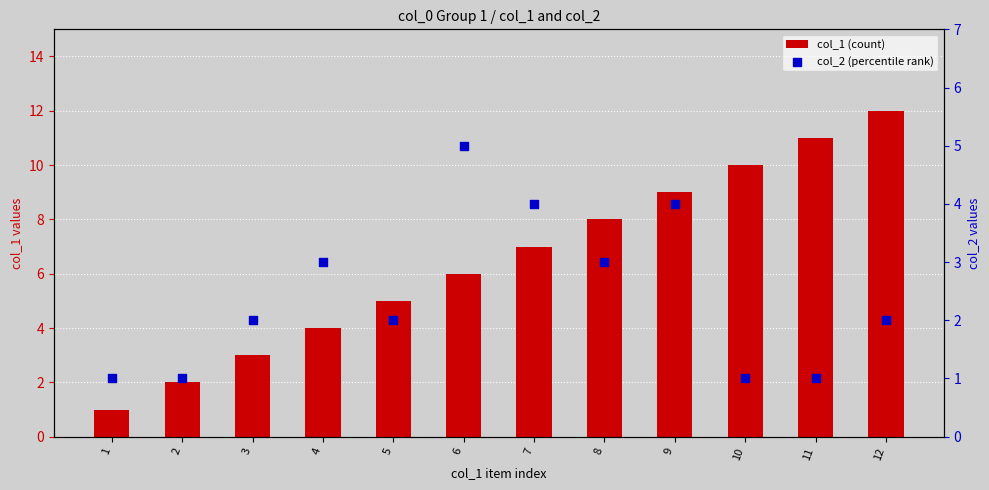

What is the total value across all series at 2?

3